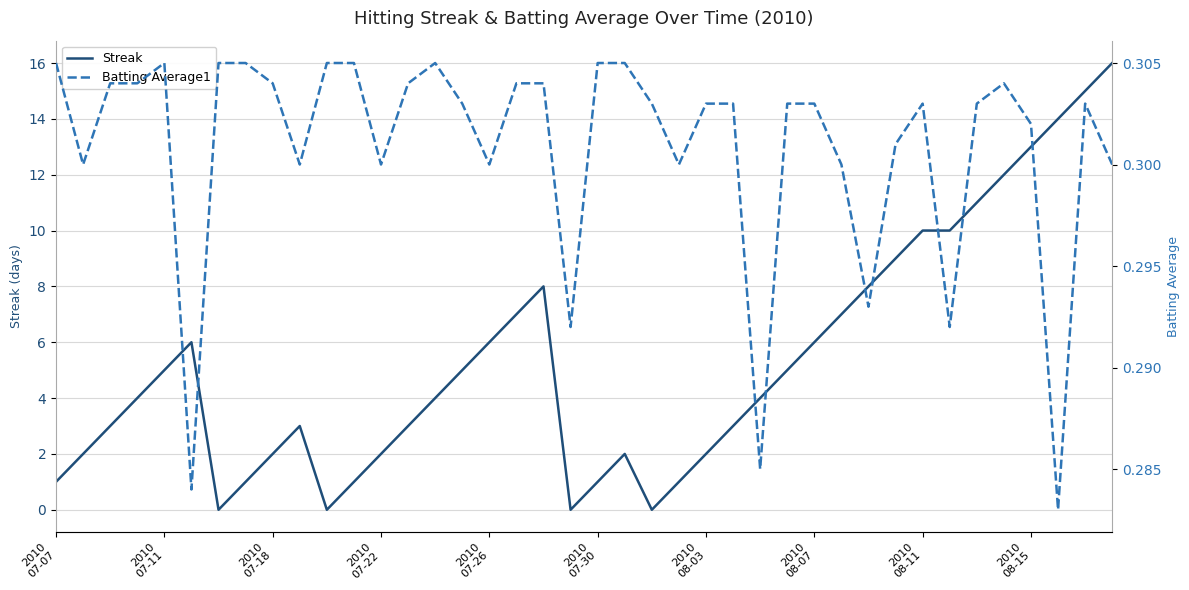

The value of Streak at 37 is 4.1. True or false?

False